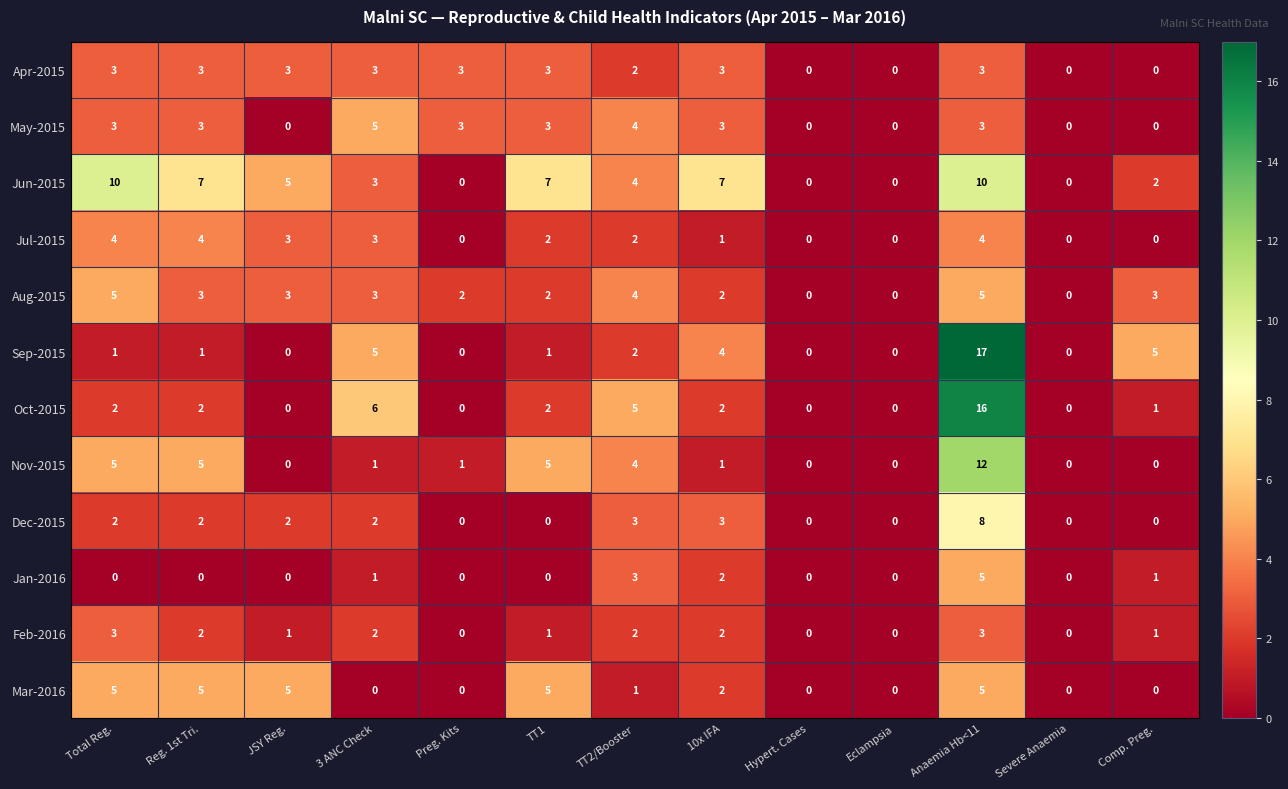

How many Aug-2015 values are between 2 and 3?

7